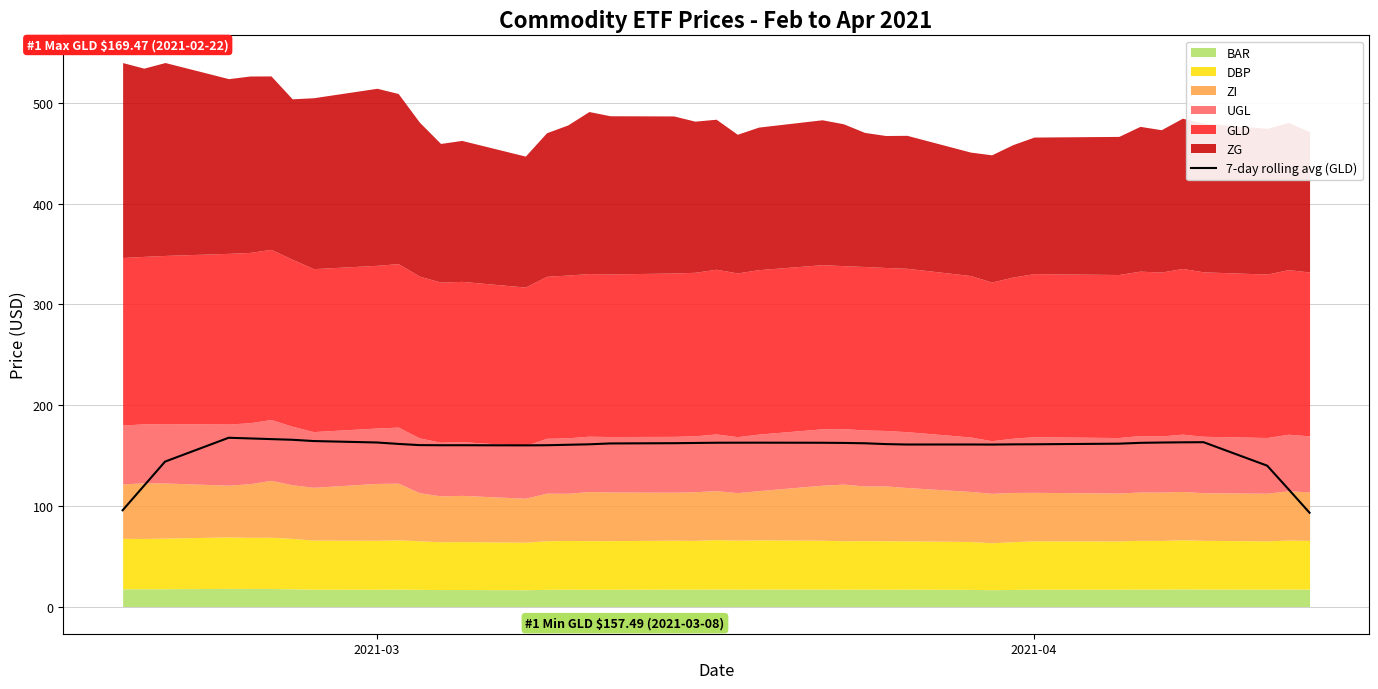

The value of 7-day rolling avg (GLD) at 2021-03 is 162.9. True or false?

True